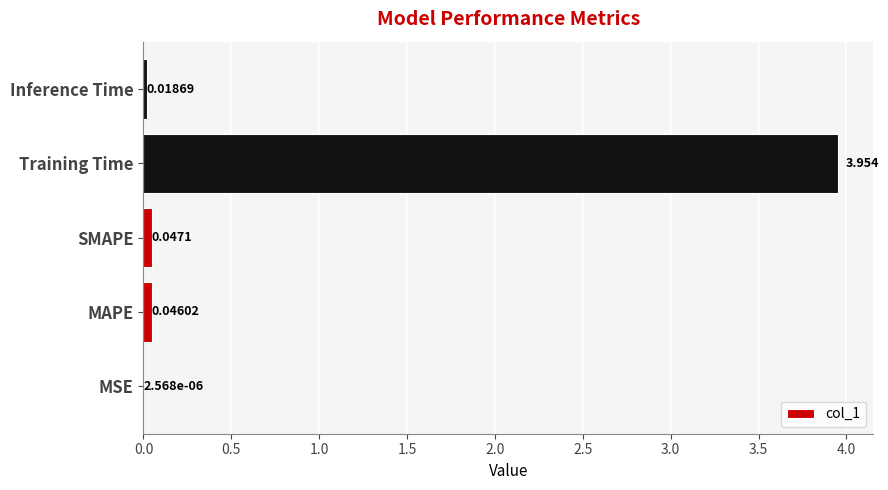

Which category has the highest value across all series?

Training Time